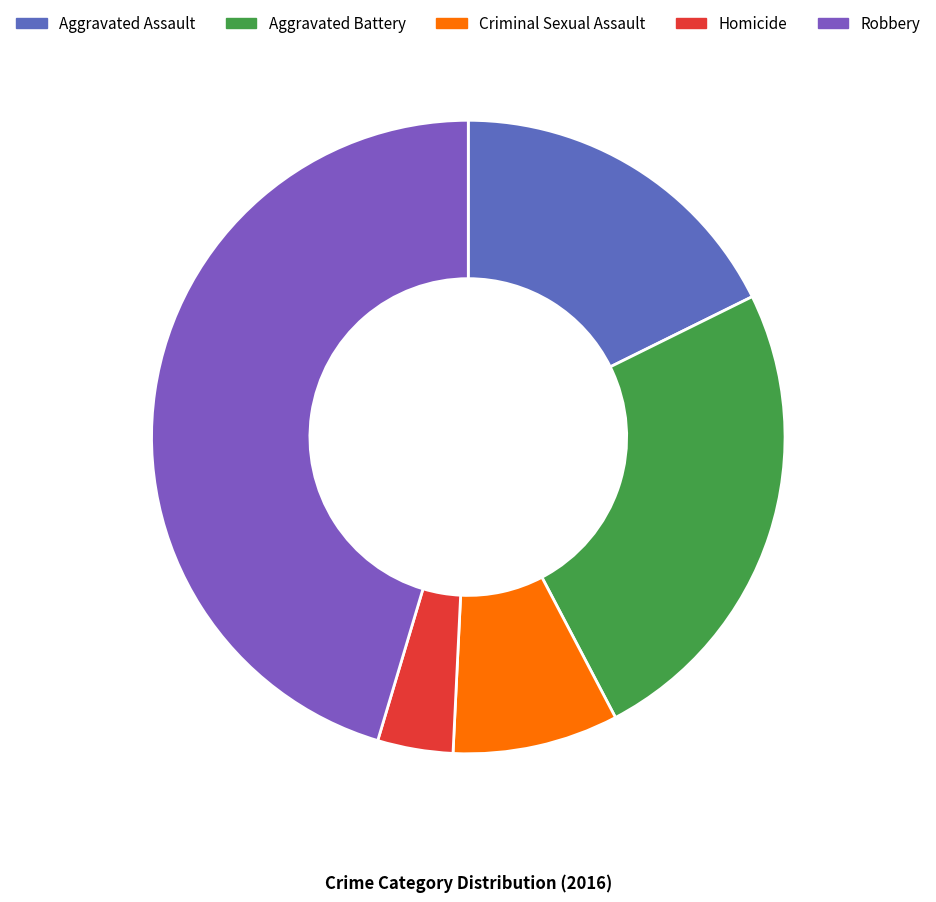

How many segments does this pie chart have?

5